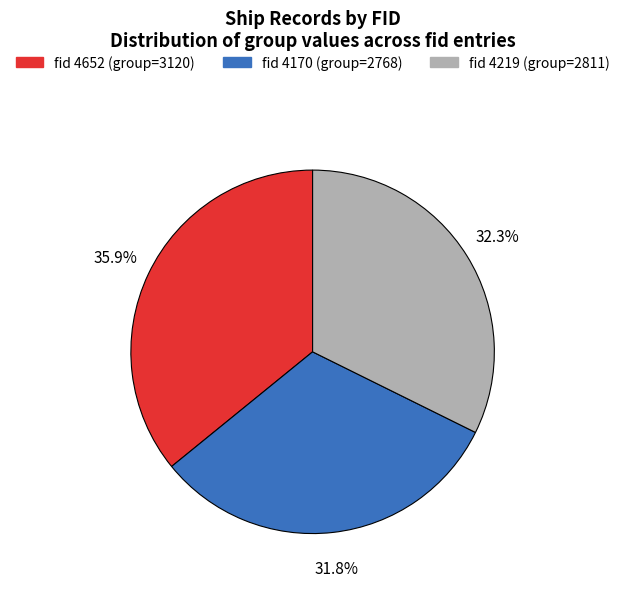

Is there any slice that represents more than half of the pie?

No